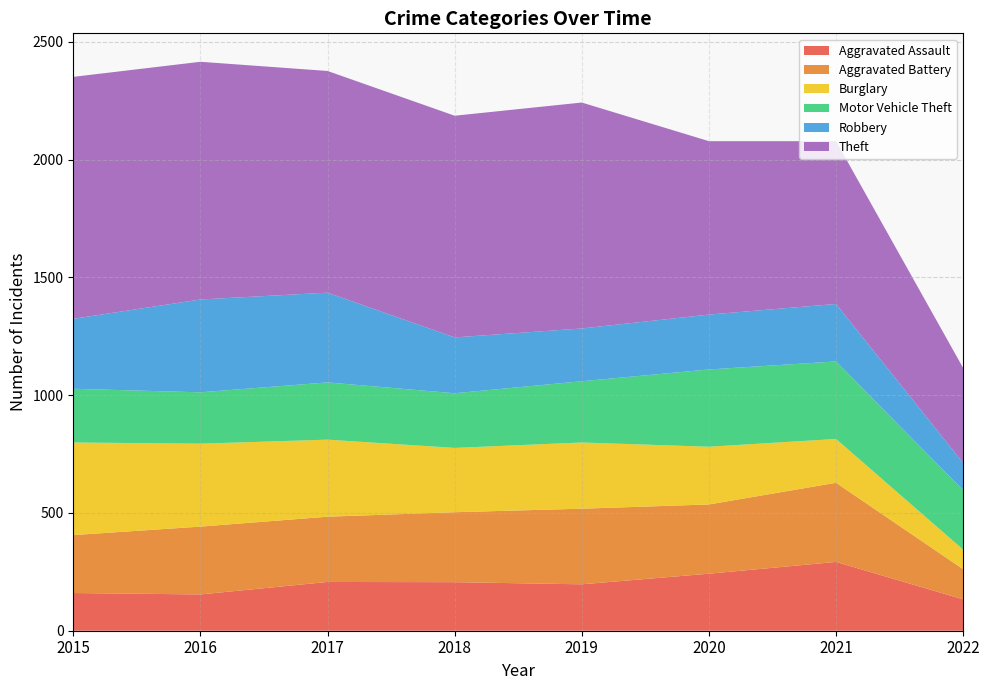

Reading left to right, extract all data points from this chart.

Aggravated Assault: 2015=160	2016=154	2017=207	2018=206	2019=197	2020=242	2021=292	2022=133
Aggravated Battery: 2015=246	2016=288	2017=277	2018=297	2019=321	2020=294	2021=336	2022=128
Burglary: 2015=393	2016=352	2017=327	2018=273	2019=281	2020=245	2021=186	2022=83
Motor Vehicle Theft: 2015=228	2016=218	2017=243	2018=232	2019=260	2020=328	2021=329	2022=252
Robbery: 2015=297	2016=394	2017=381	2018=237	2019=224	2020=233	2021=244	2022=116
Theft: 2015=1027	2016=1009	2017=941	2018=941	2019=959	2020=736	2021=691	2022=403